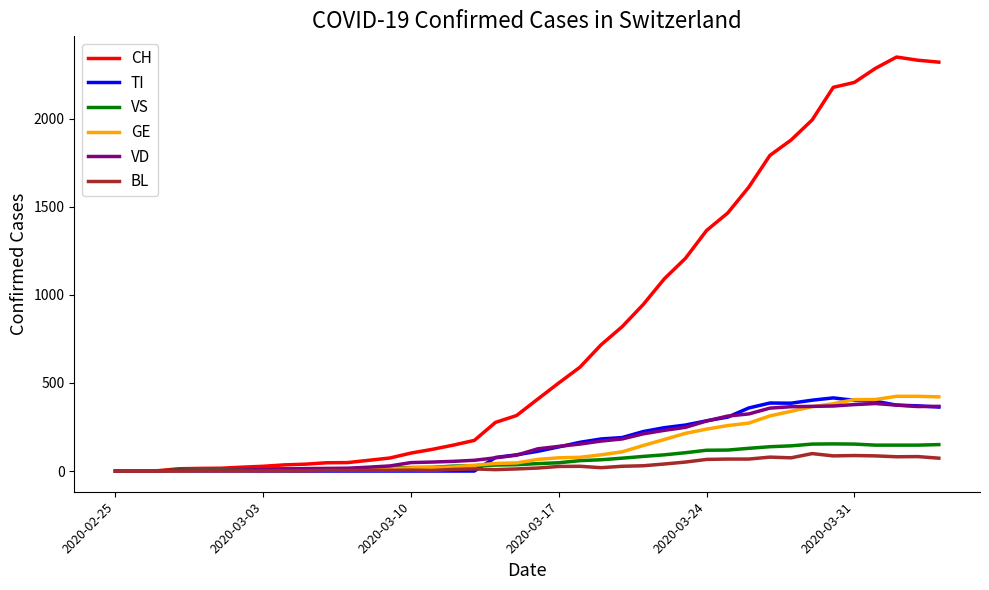

Which series has the largest total across all categories?

CH